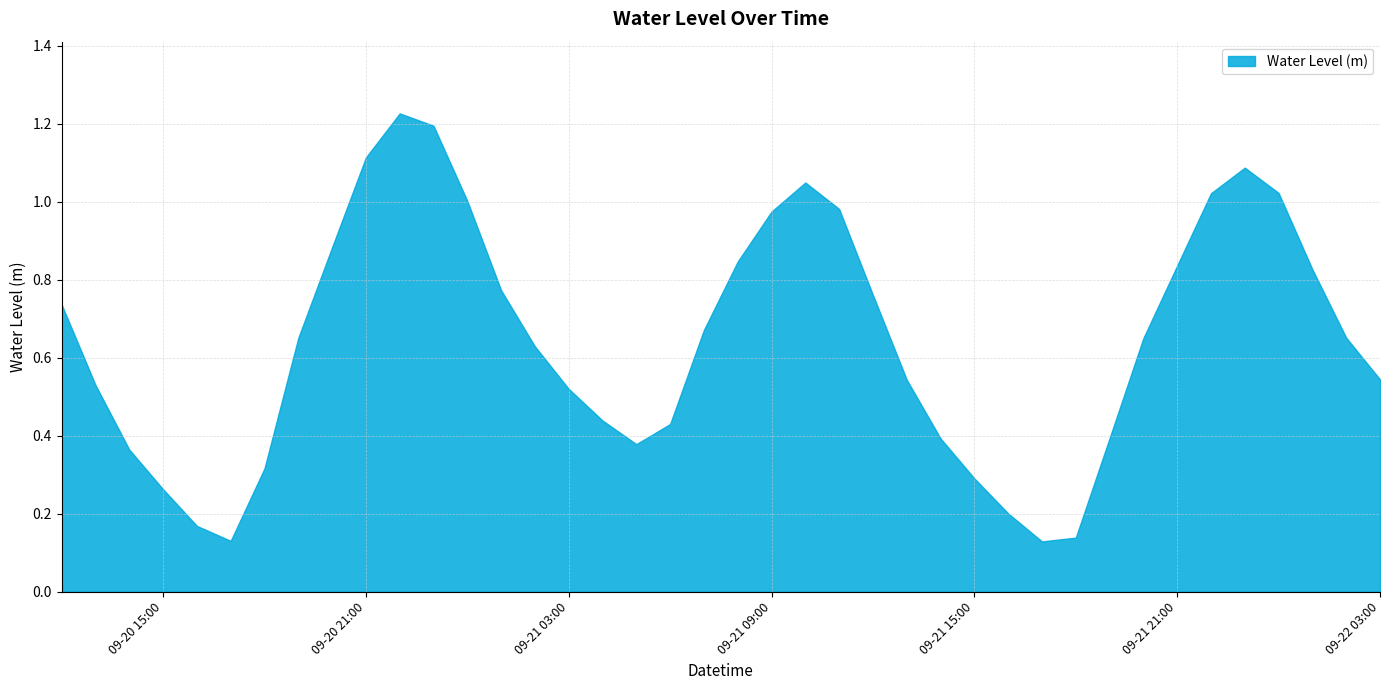

What is the difference between the maximum and minimum values?

1.1